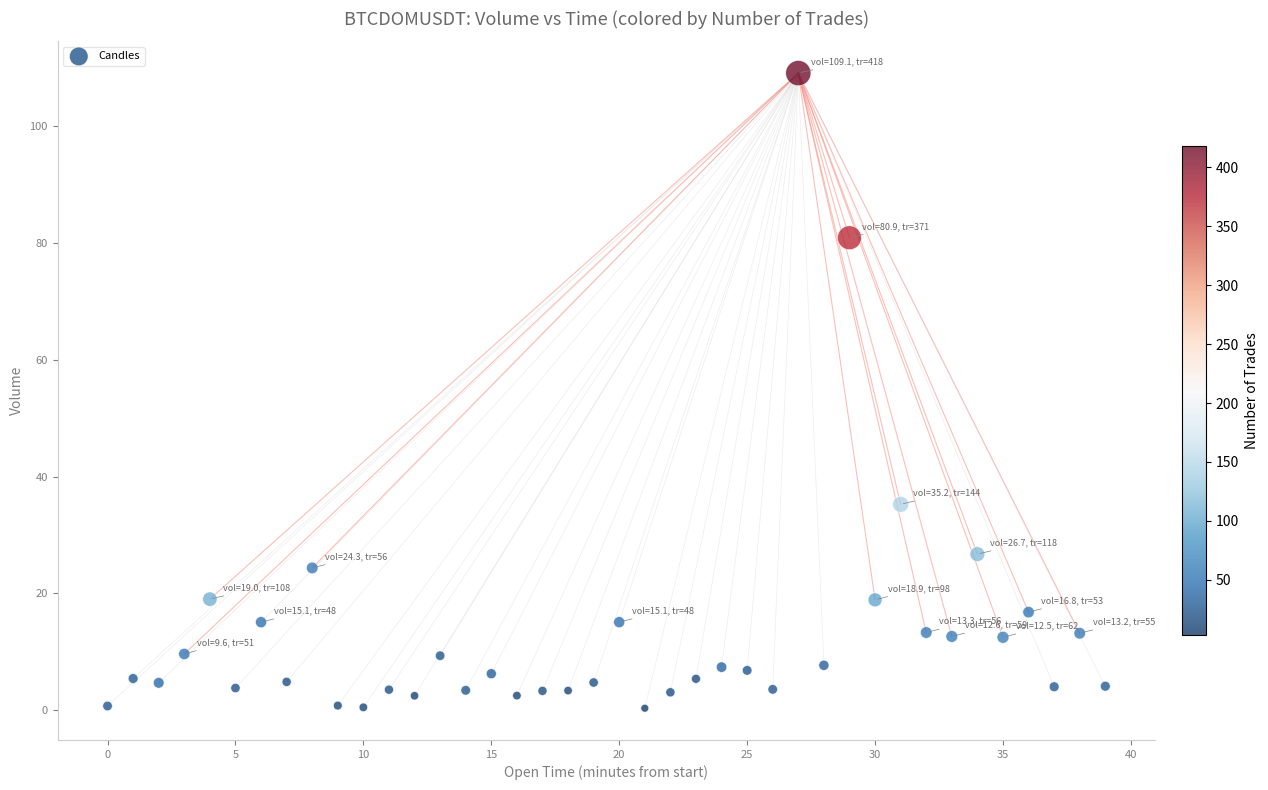

What is the range of Y values (max minus min)?

108.8